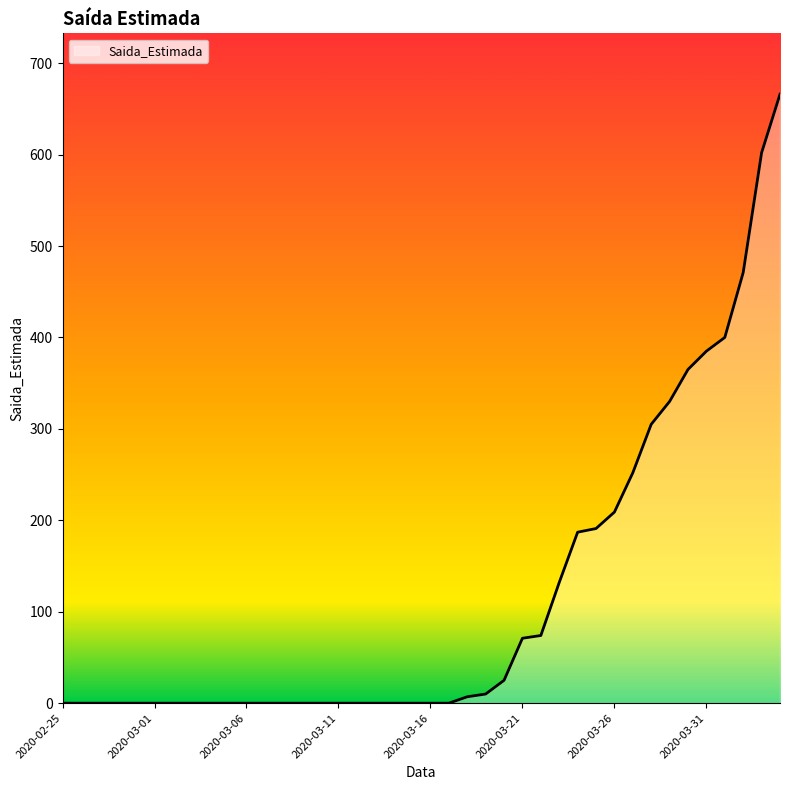

What is the difference between the maximum and minimum values?

666